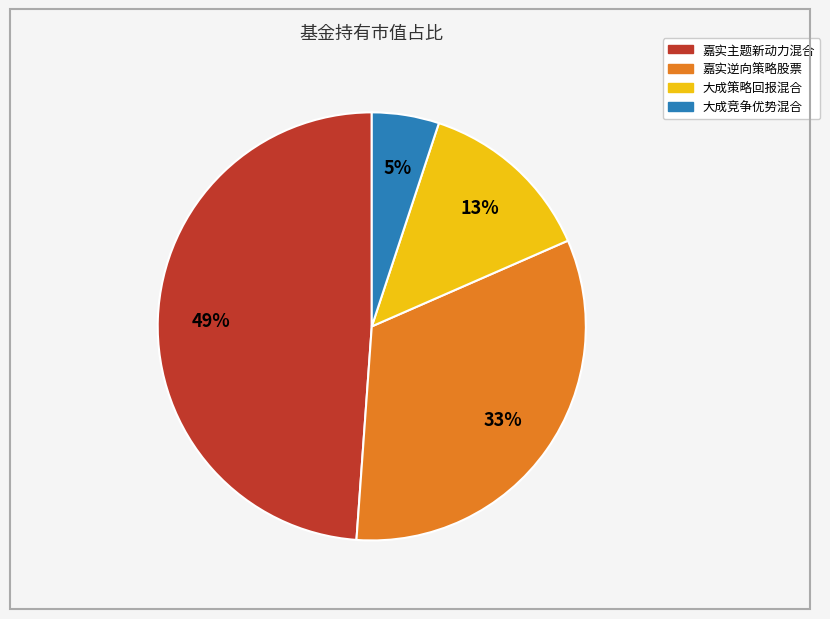

To the nearest percent, what is the average slice percentage?

25%